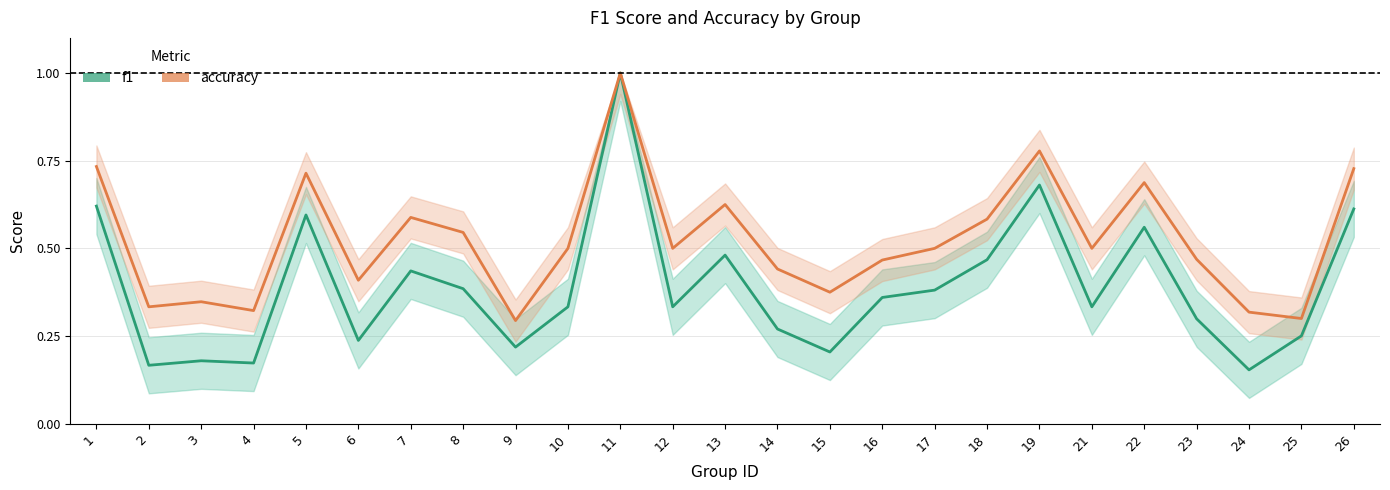

Count the number of categories in the chart.

25